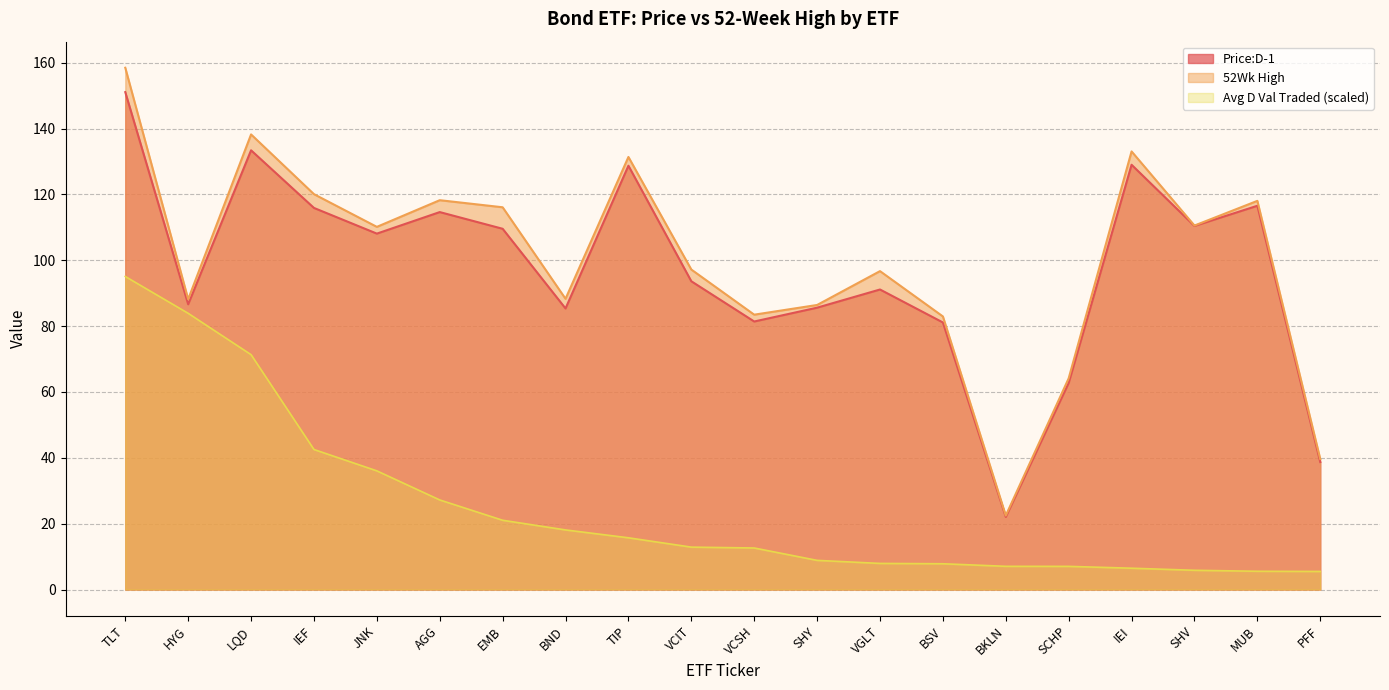

Reading left to right, transcribe all the data shown in this chart.

Avg D Val Traded 20D: 95.1	83.9	71.3	42.5	36.0	27.2	21.0	18.1	15.7	12.9	12.6	8.9	7.9	7.8	7.1	7.0	6.5	5.8	5.6	5.5
Price:D-1: 151.1	86.6	133.4	115.9	108.1	114.6	109.6	85.4	128.7	93.6	81.4	85.6	91.1	81.1	22.1	62.8	129.0	110.4	116.6	38.7
52Wk High: 158.5	88.2	138.2	120.1	110.1	118.2	116.1	88.3	131.4	97.2	83.5	86.4	96.7	82.9	22.5	64.2	133.1	110.5	118.0	39.6